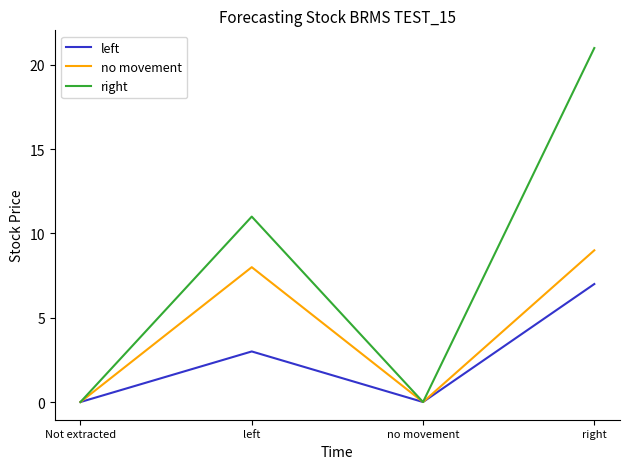

Between Not extracted and right, which series saw the biggest shift?

right